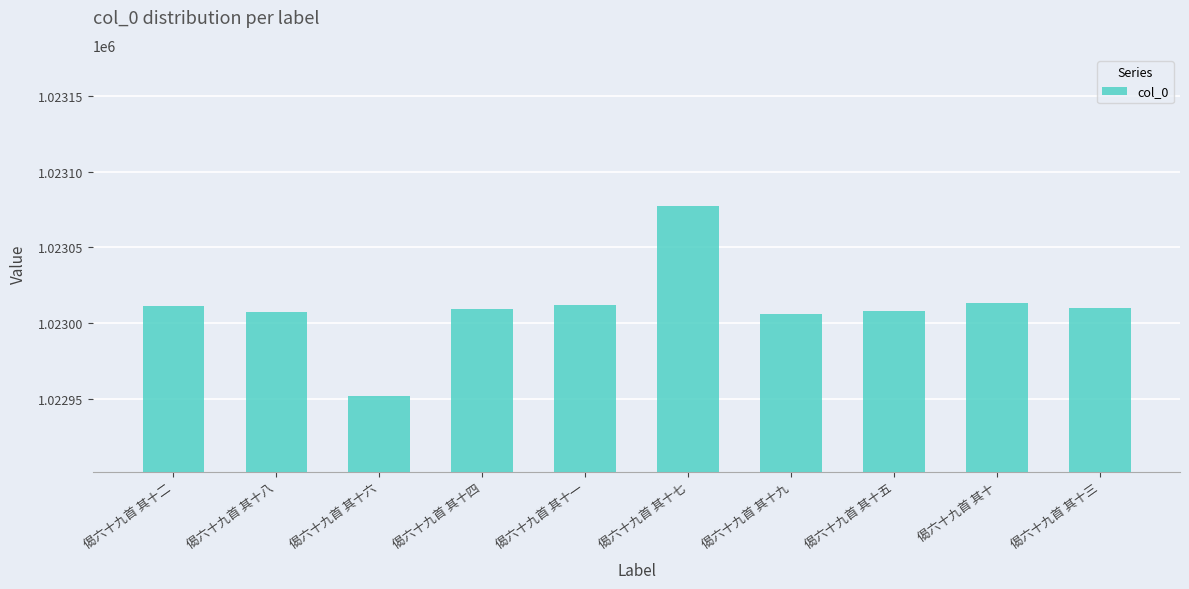

Are the bars grouped side by side (vs. stacked)?

No